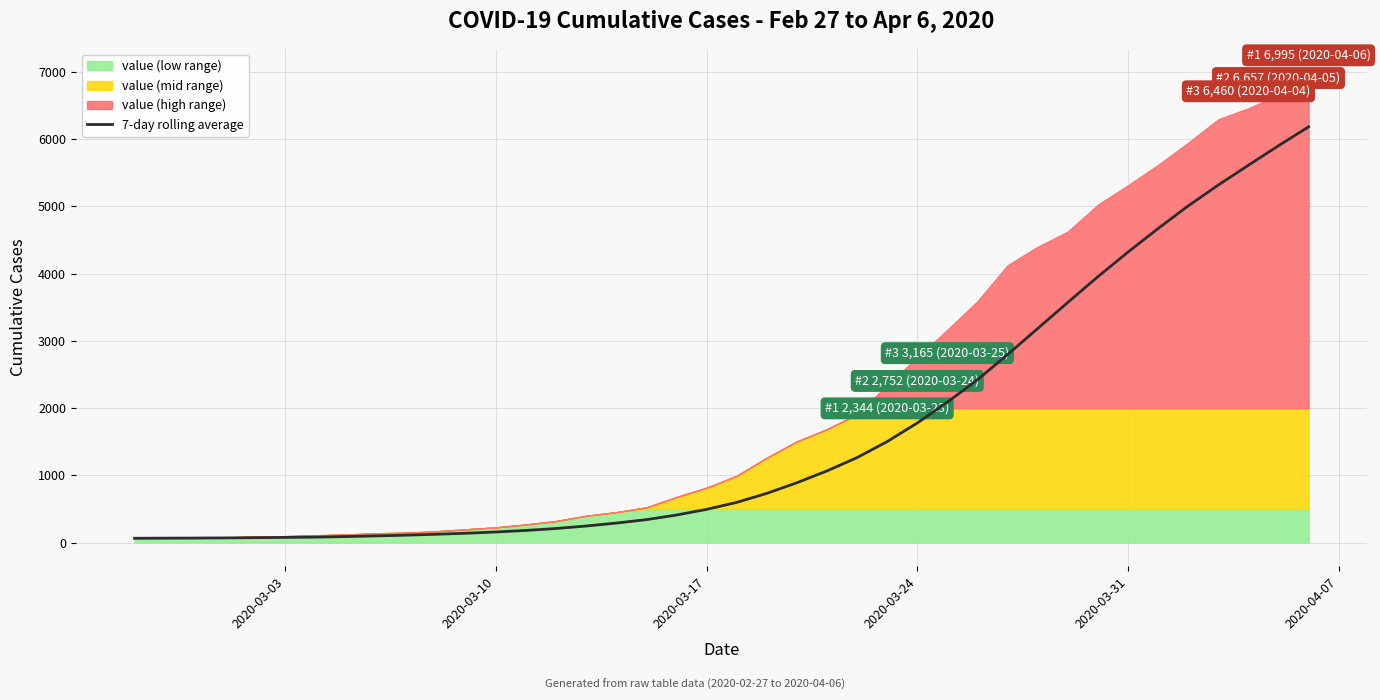

The chart shows a value of 135.4 at 18. True or false?

False